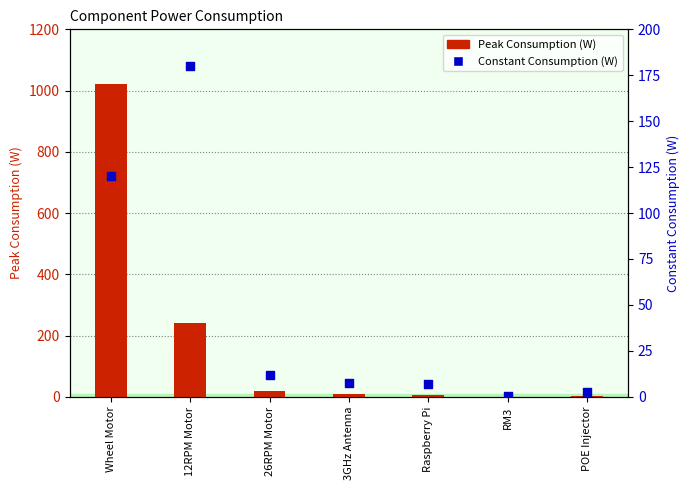

Which series contains the lowest Y value?

Peak Consumption (W)